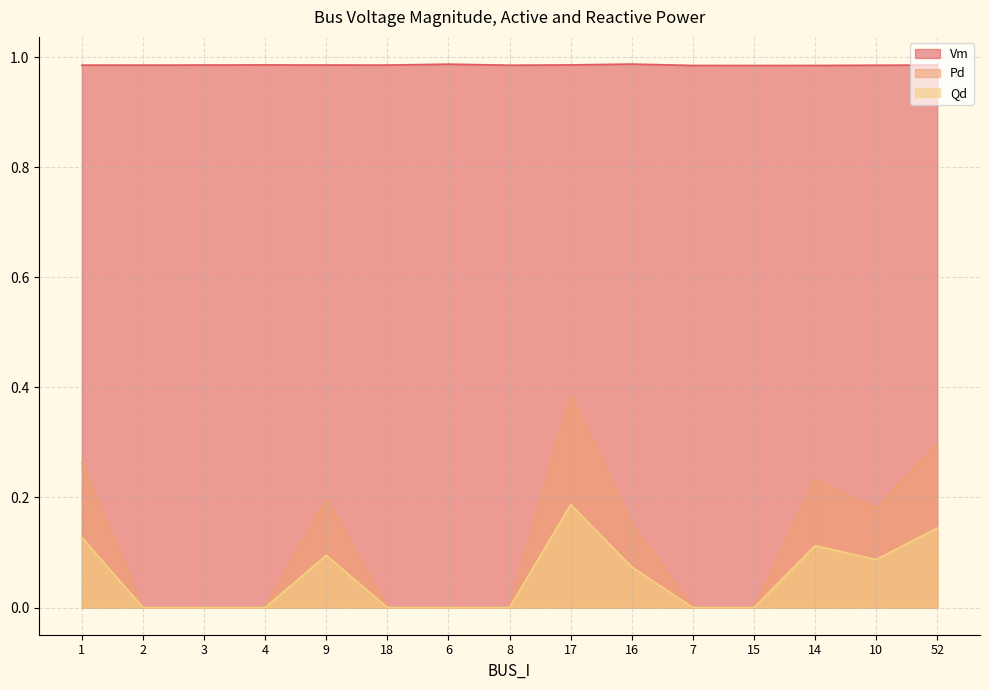

True or false: Vm and Qd cross at least once.

False